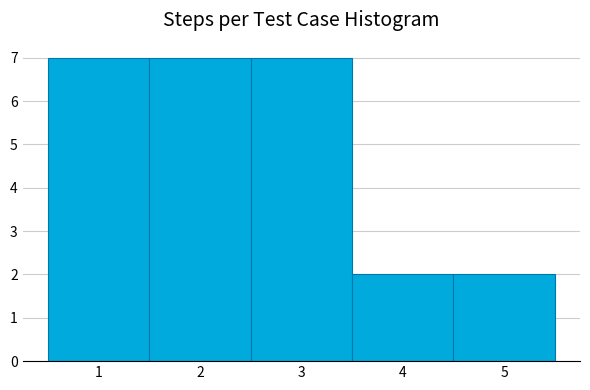

Reading left to right, transcribe this chart: for each bar, give the range it covers on the x-axis and its height. The values are not printed on the chart, so give them approximately, as read against the axis.

0.5 to 1.5: 7
1.5 to 2.5: 7
2.5 to 3.5: 7
3.5 to 4.5: 2
4.5 to 5.5: 2